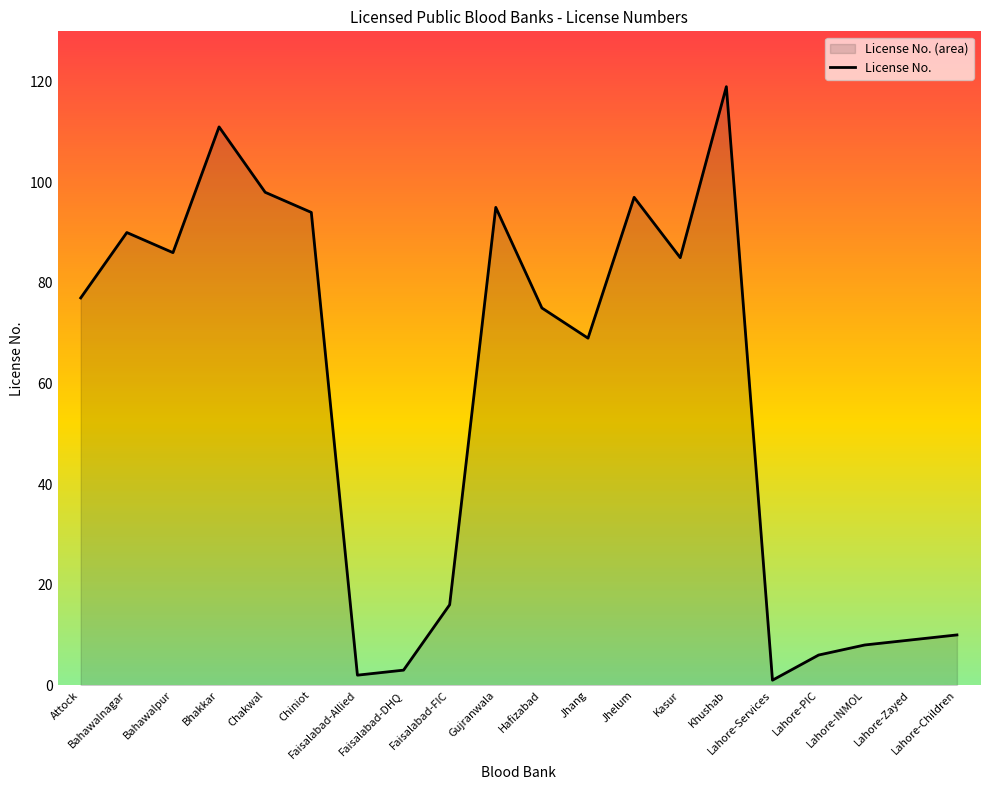

At which category does the chart reach its peak across all series?

Khushab